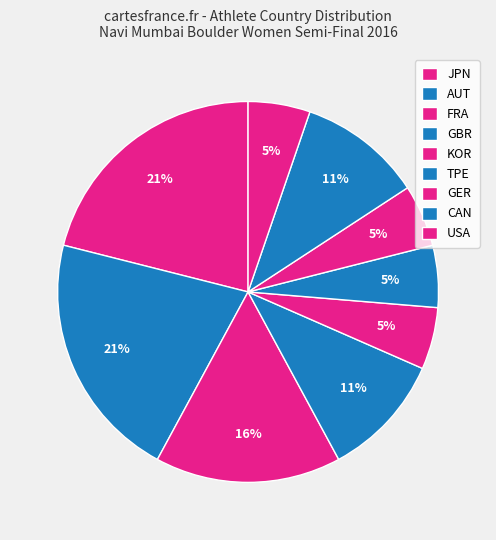

True or false: USA accounts for 17% of the total.

False